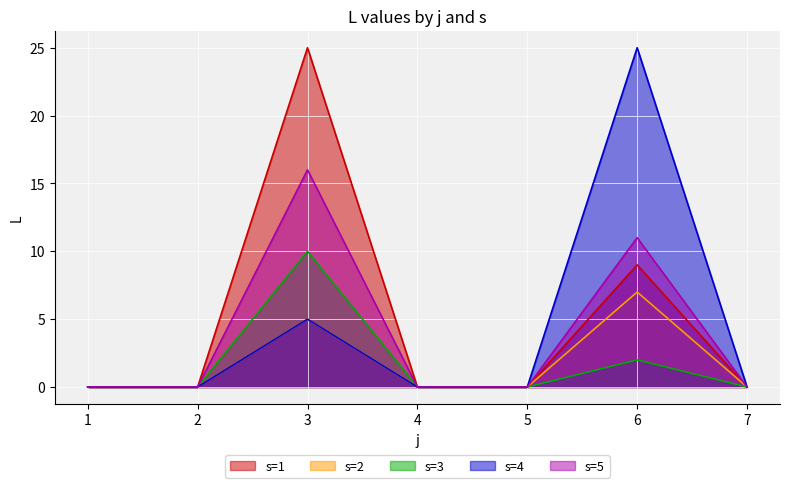

At how many categories does at least one series exceed 5?

2